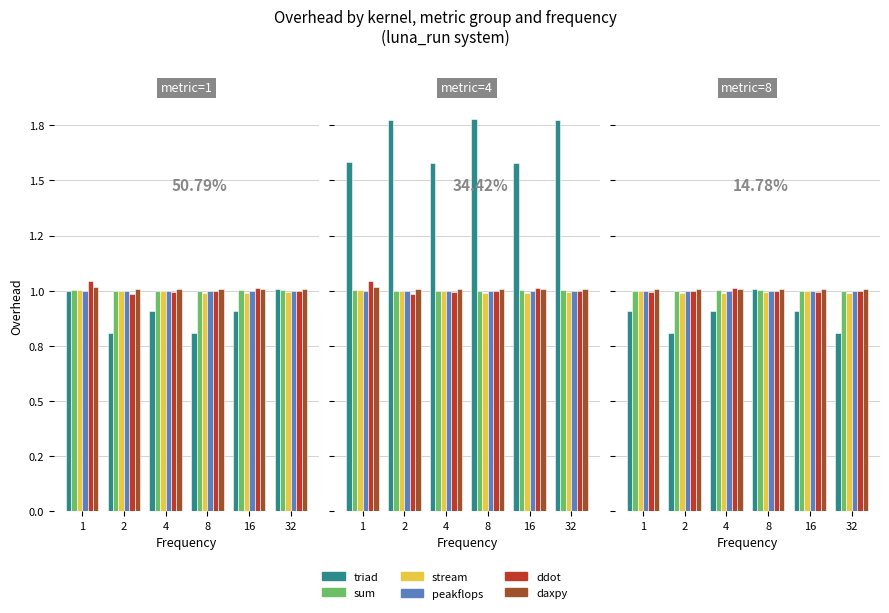

How many groups of bars are there?

6